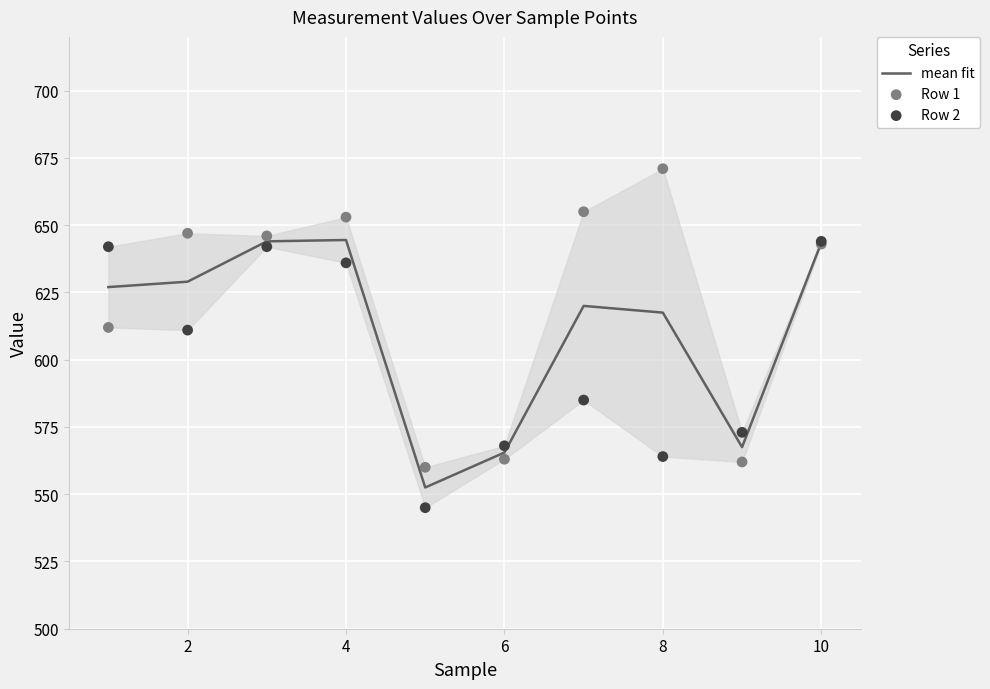

What are all the series names shown in the legend?

mean fit, Row 1, Row 2